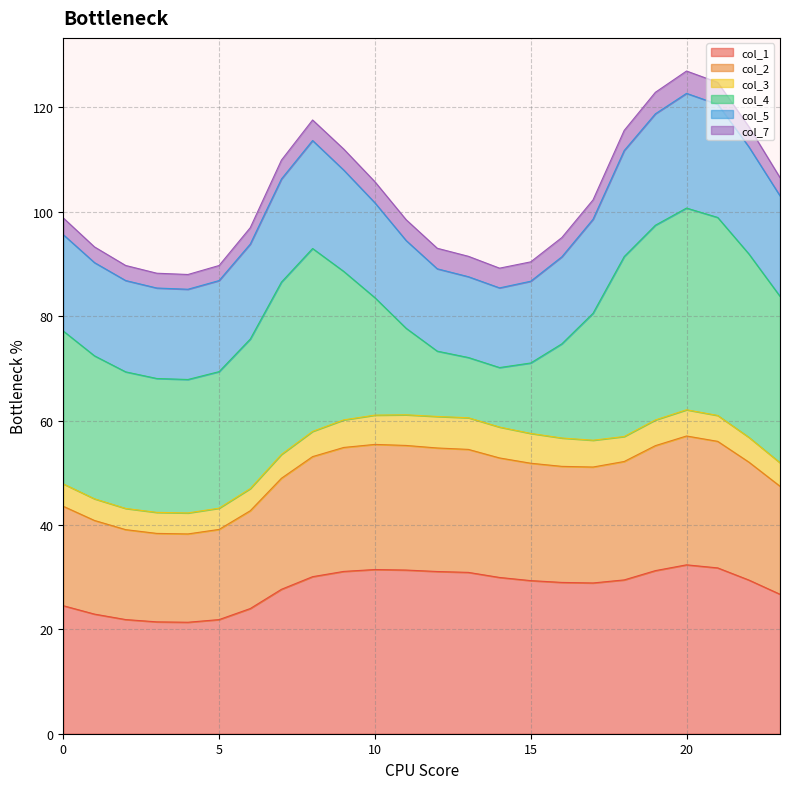

What is the maximum value for col_1?

32.4